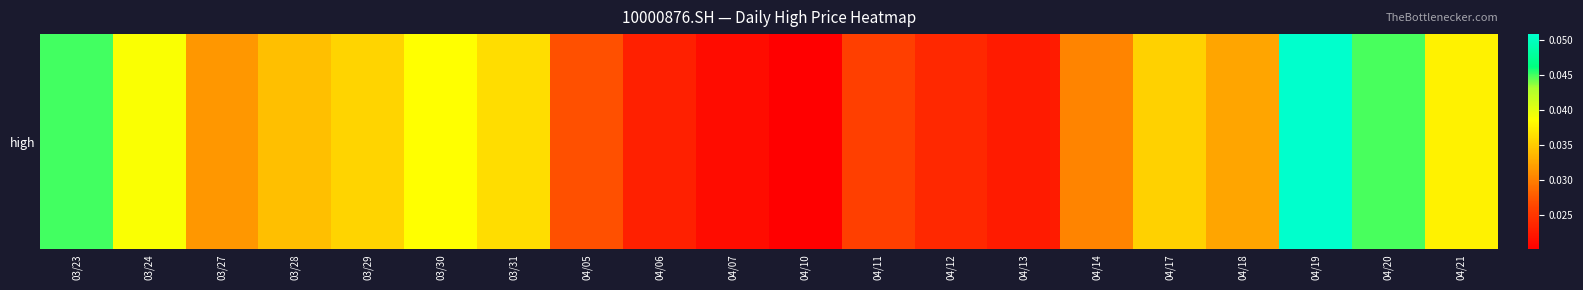

Which label corresponds to the largest value in the chart?

04/19